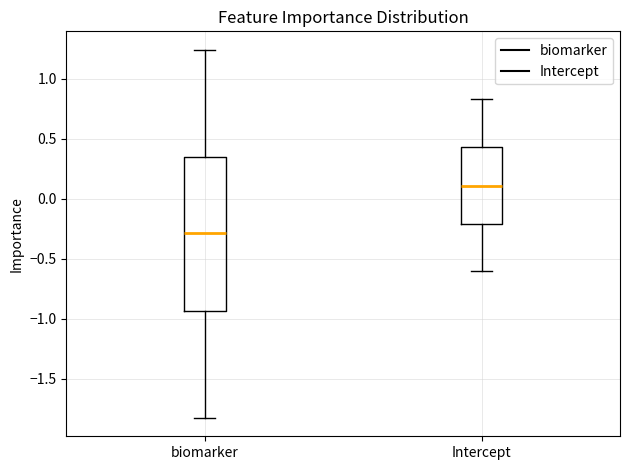

Comparing the boxes themselves (not the whiskers), which one is the tallest?

biomarker